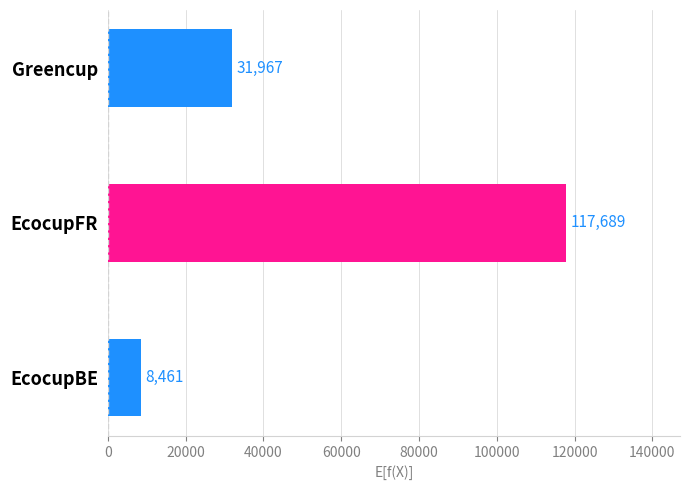

Between EcocupBE and Greencup, which is larger?

Greencup